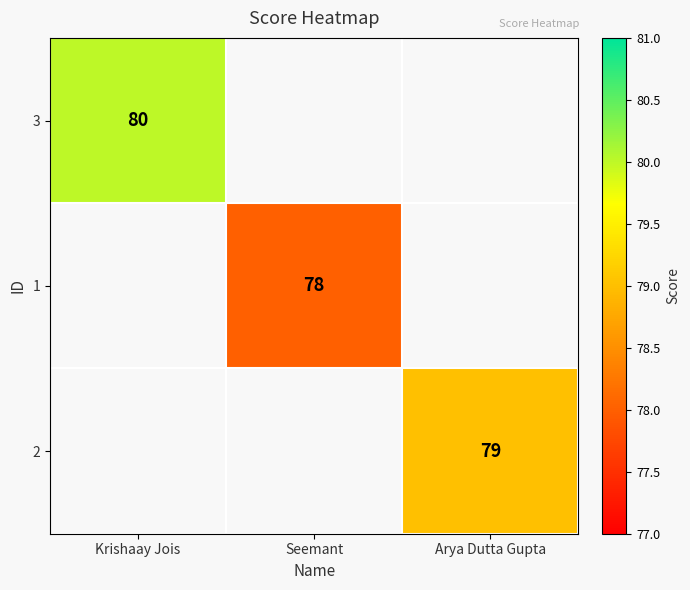

At how many categories does at least one series exceed 78?

2